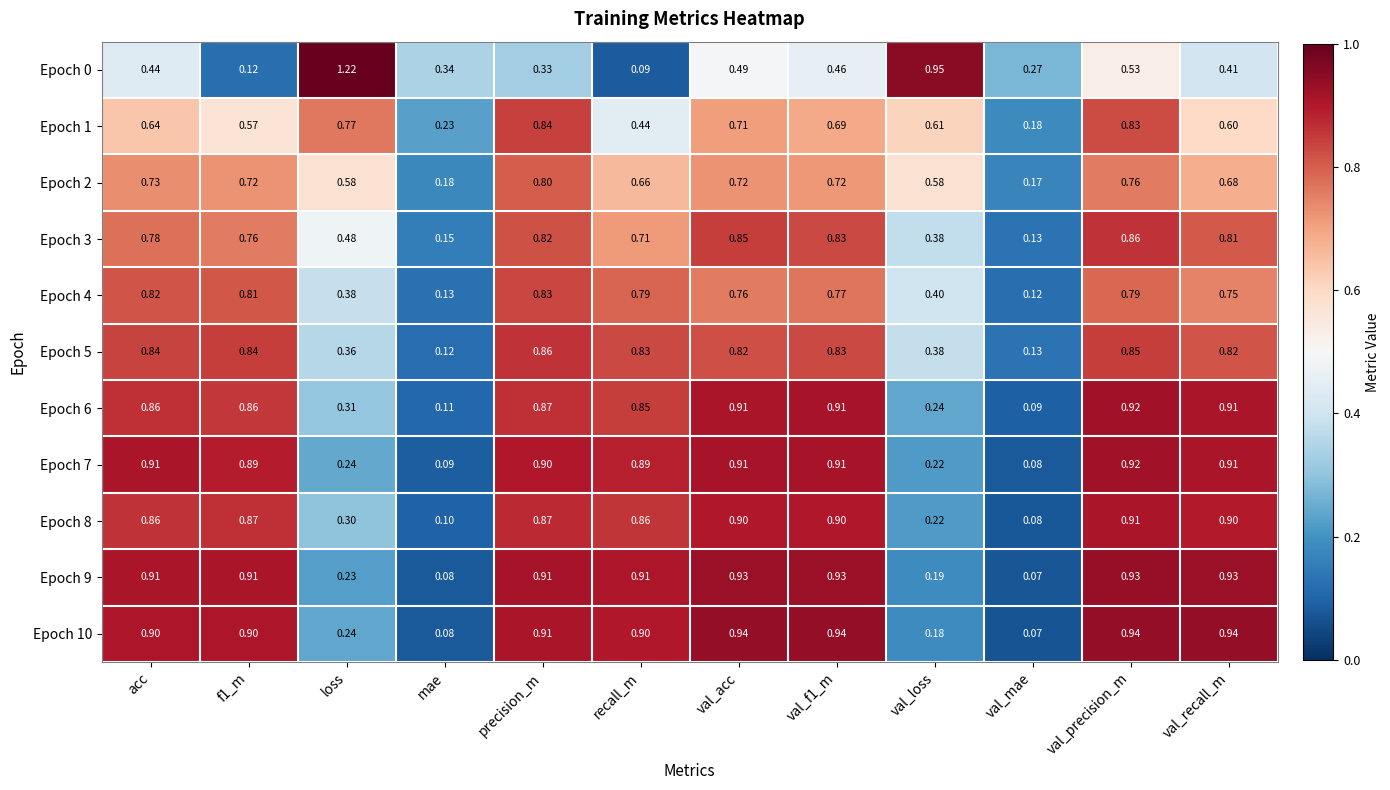

At how many categories does at least one series exceed 0?

12